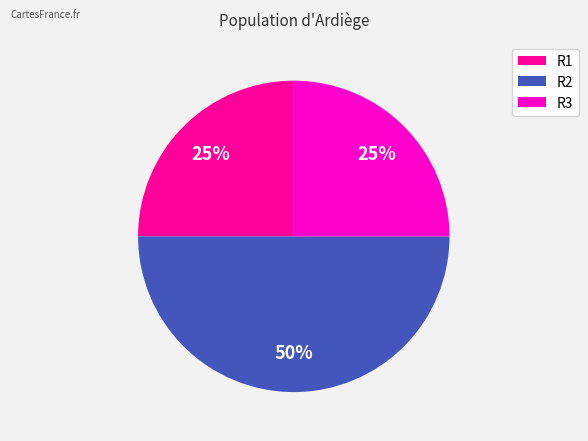

Does R3 account for over 50% of the chart?

No